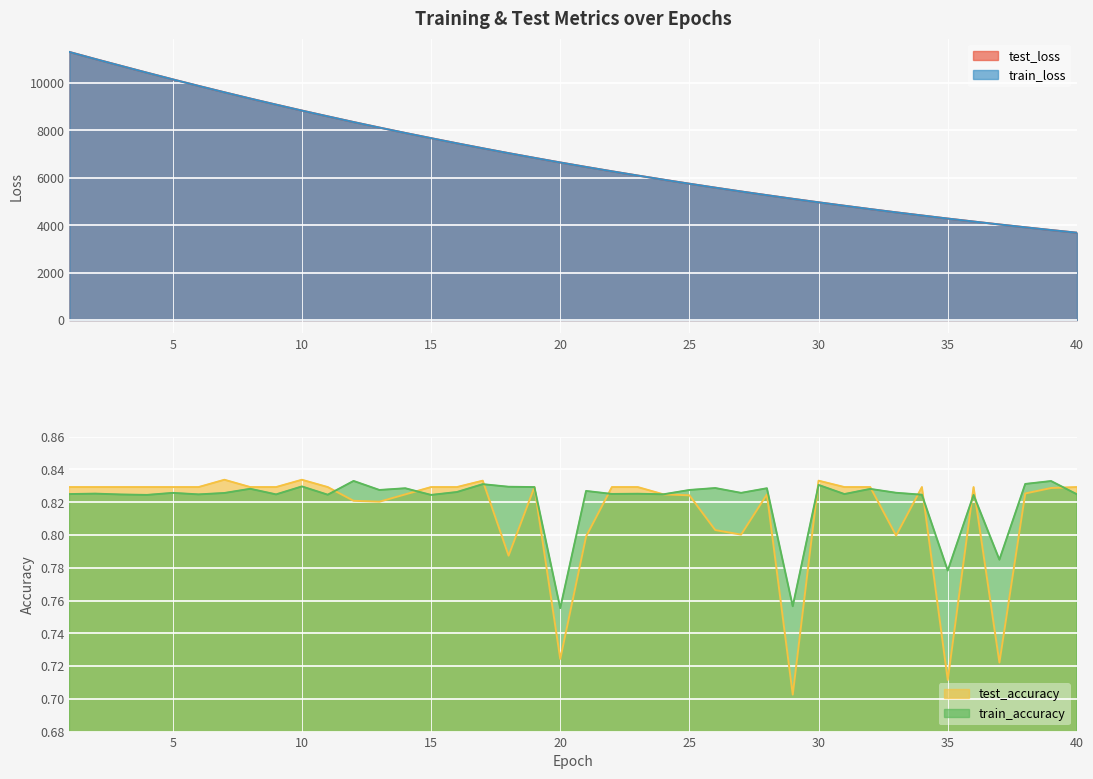

At which category is the sum across all series the highest?

1